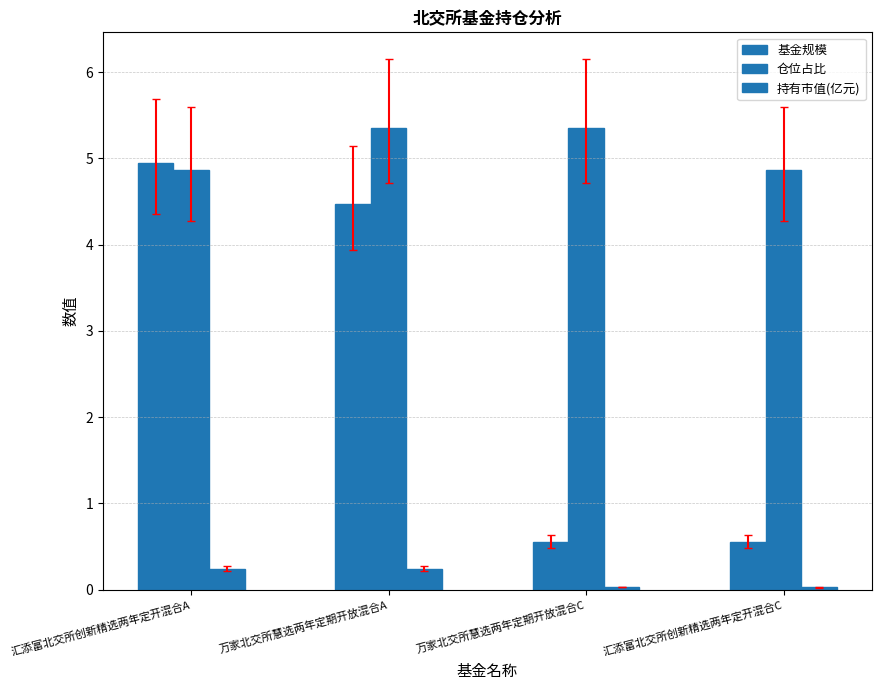

At which label does 持有市值(亿元) reach its minimum?

汇添富北交所创新精选两年定开混合C